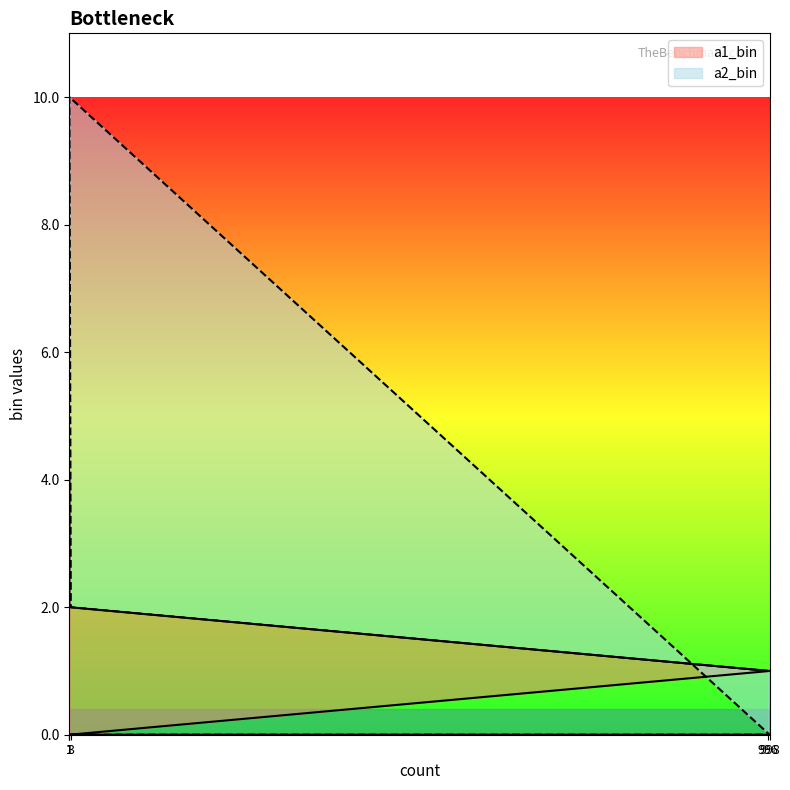

True or false: a2_bin has more than 2 points higher than both neighbors.

False